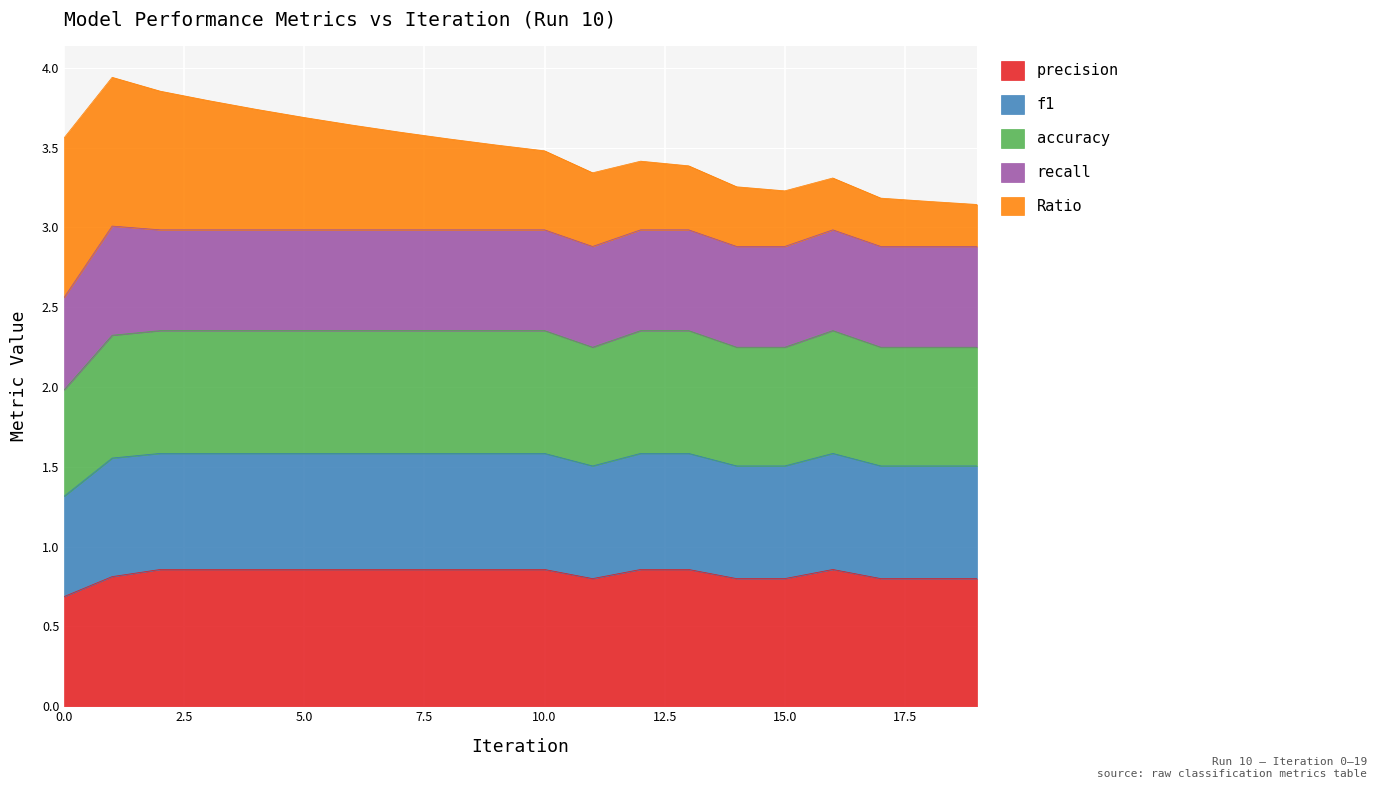

Where is the first local maximum for precision?

16